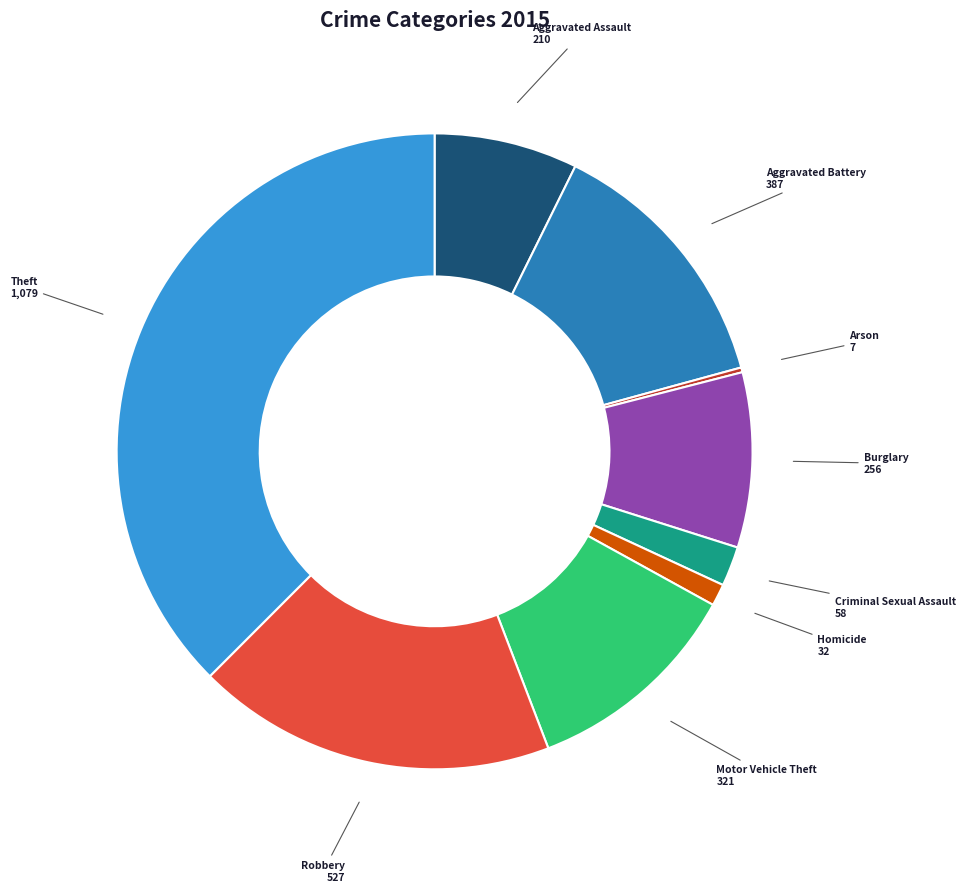

Does any single category account for the majority?

No